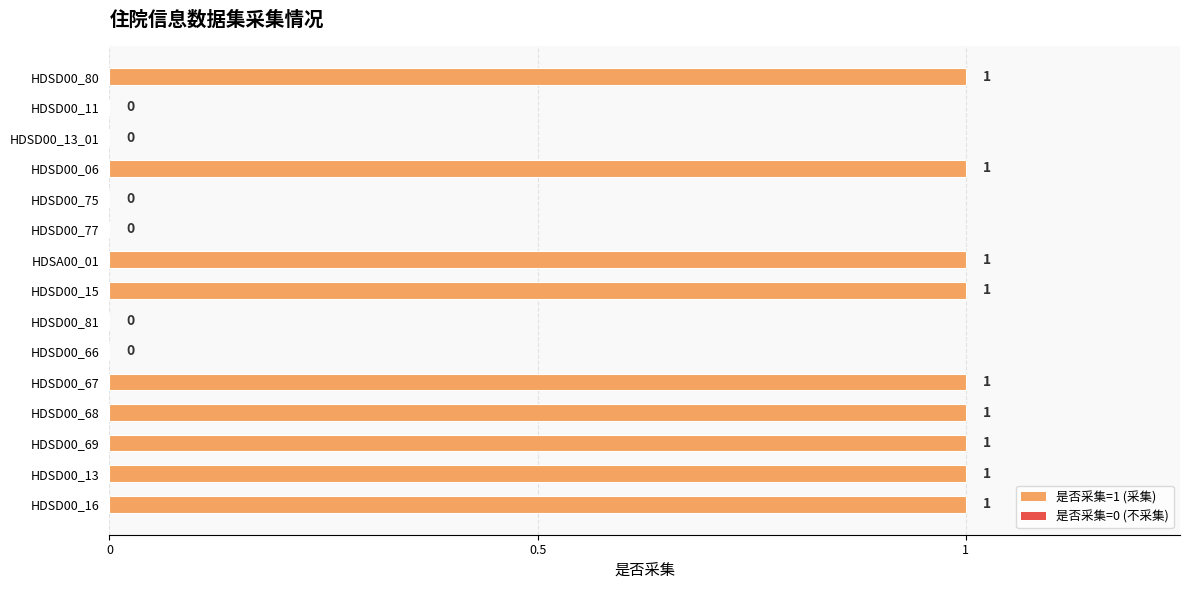

Is it true that the value at HDSD00_13_01 is 0?

True